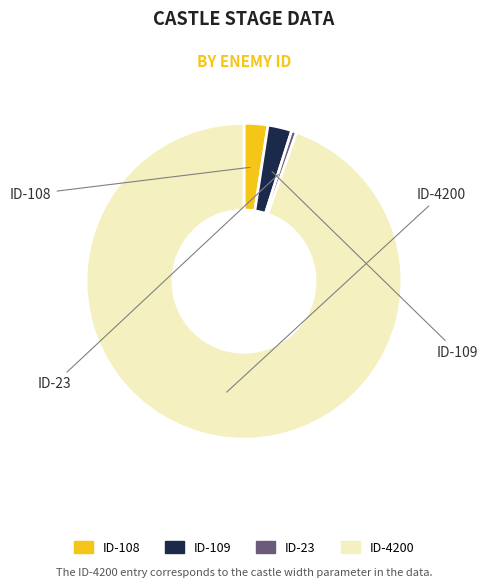

Combined, what portion of the pie is ID-108 and ID-109?

4.9%